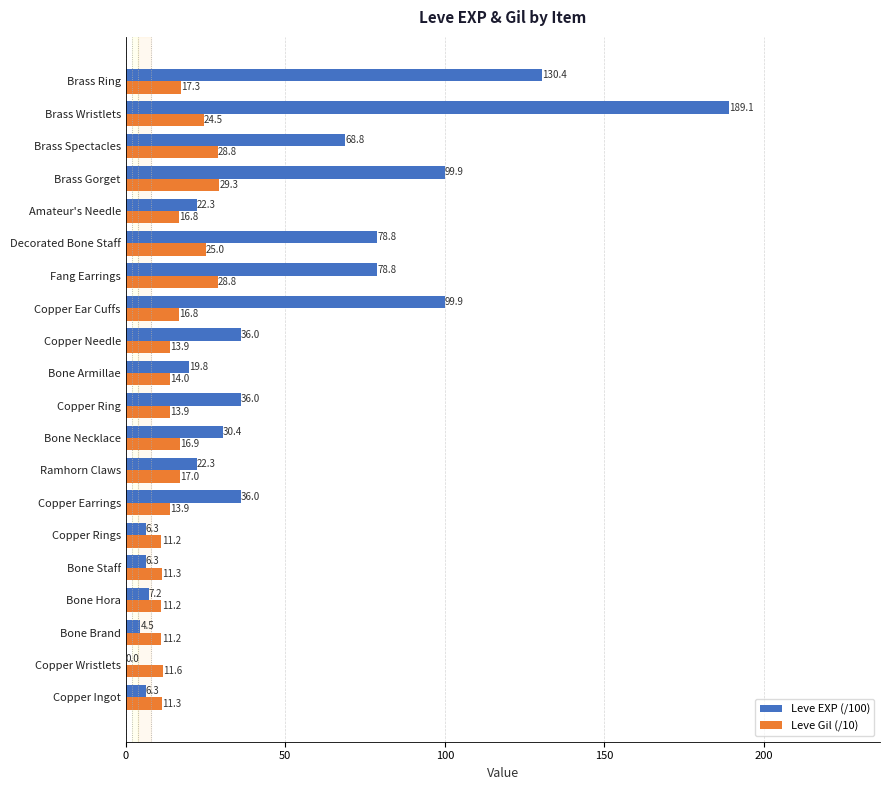

Count the number of data series in this chart.

2